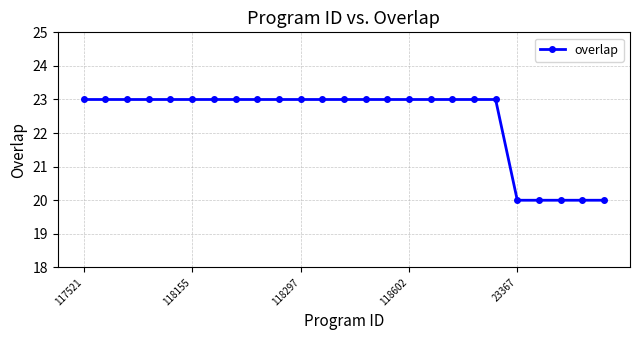

Reading left to right, extract all data points from this chart.

23	23	23	23	23	23	23	23	23	23	23	23	23	23	23	23	23	23	23	23	20	20	20	20	20